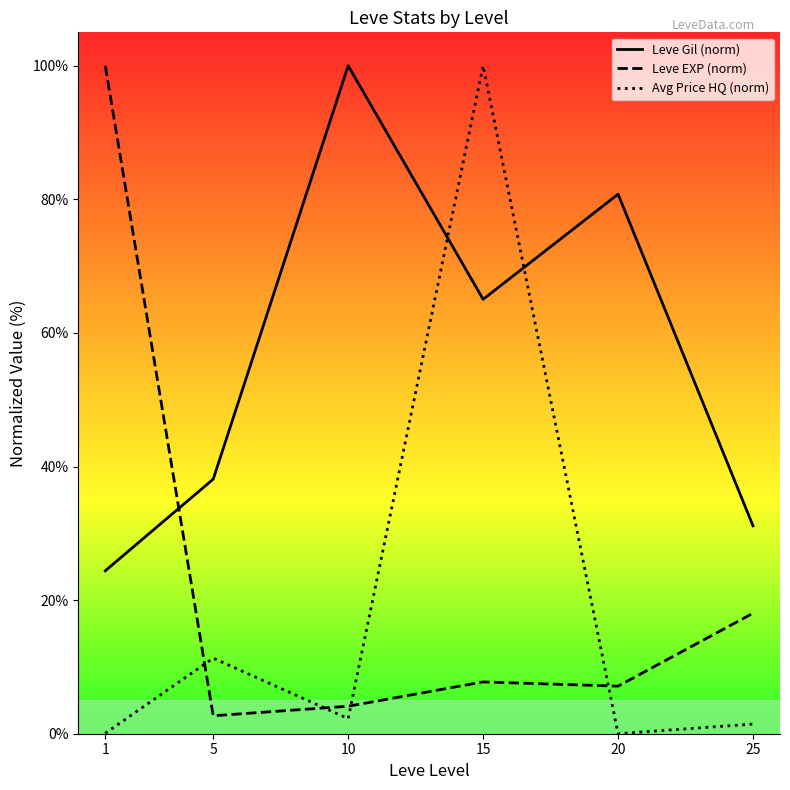

True or false: Avg Price HQ (norm) has a value of 0.1 at 1.

True